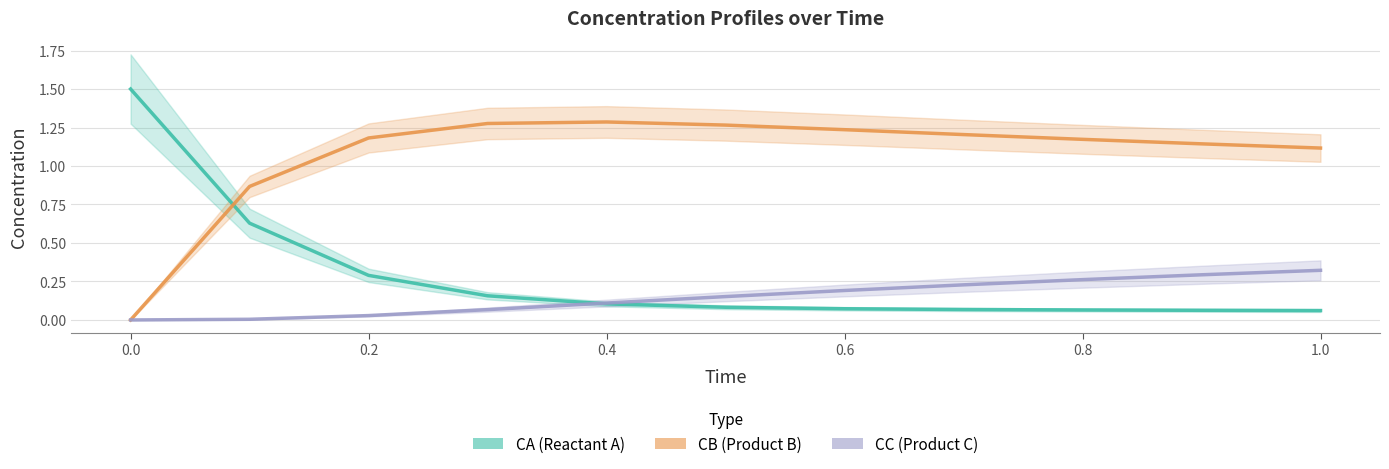

What is the sum of all CA values?

3.1